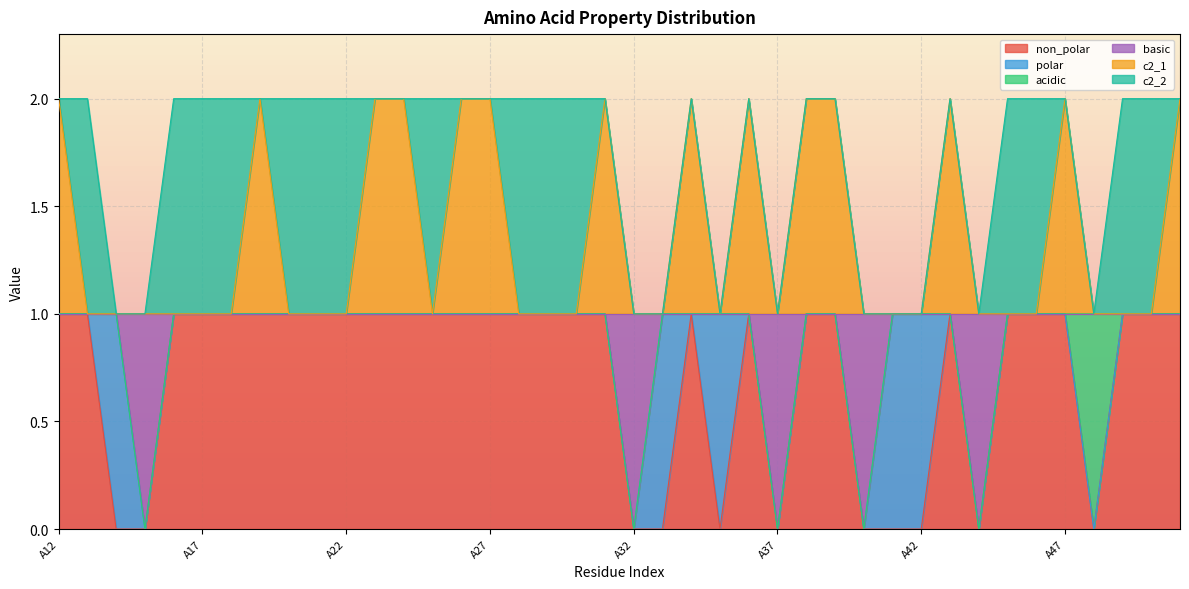

What are all the series names shown in the legend?

non_polar, polar, acidic, basic, c2_1, c2_2